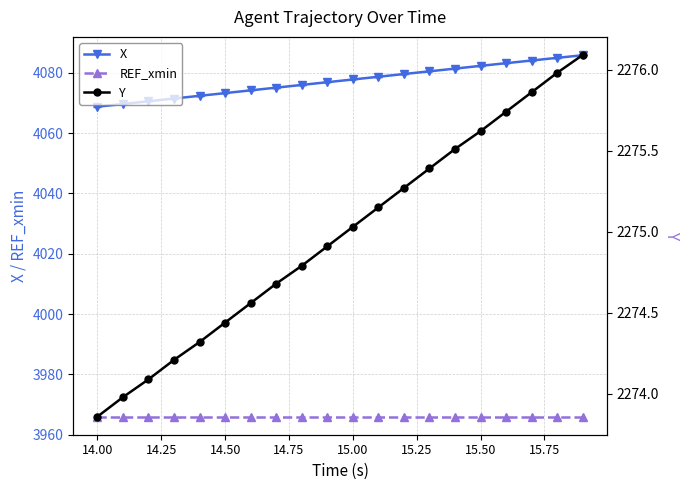

What are all the series names shown in the legend?

X, REF_xmin, Y